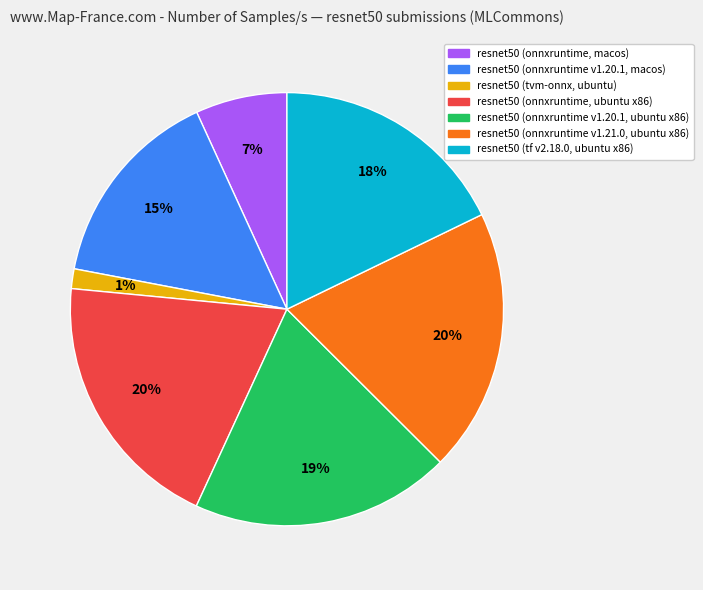

True or false: resnet50 (onnxruntime v1.21.0, ubuntu x86) accounts for 20% of the total.

True